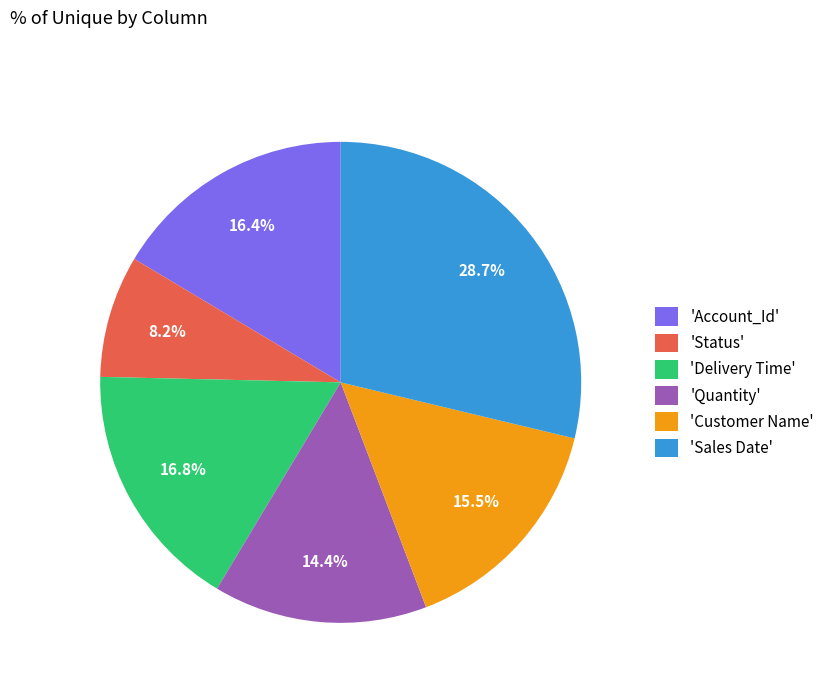

What is the largest slice in the pie chart?

'Sales Date'